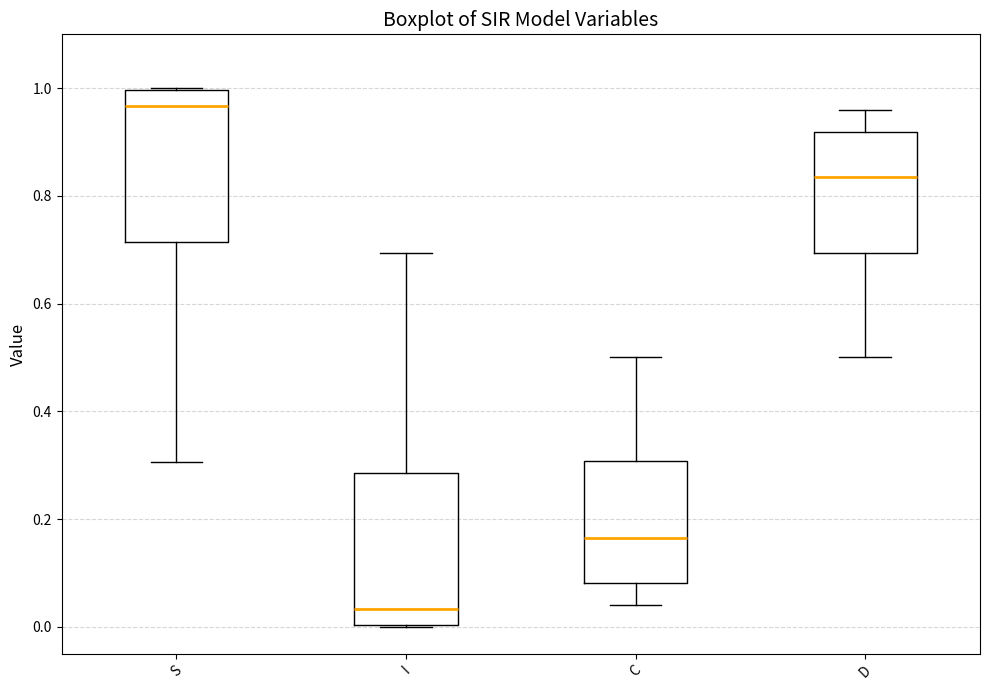

Which box has the lowest median line?

I